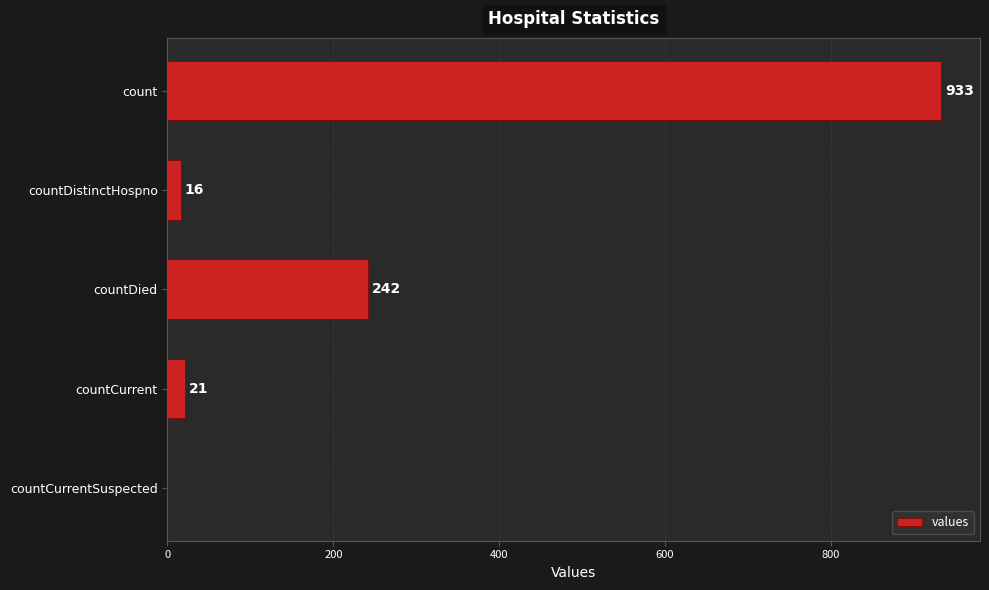

Reading top to bottom, extract all data points from this chart.

count=933	countDistinctHospno=16	countDied=242	countCurrent=21	countCurrentSuspected=0